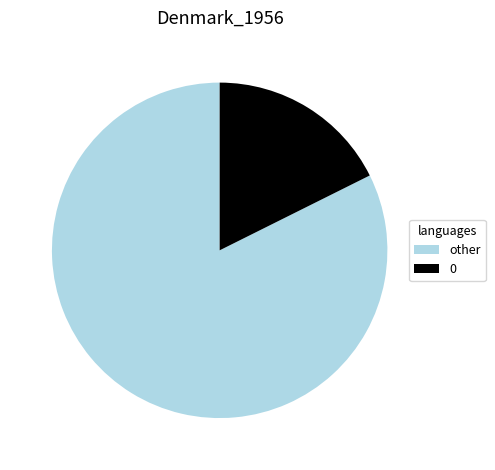

How many segments does this pie chart have?

2